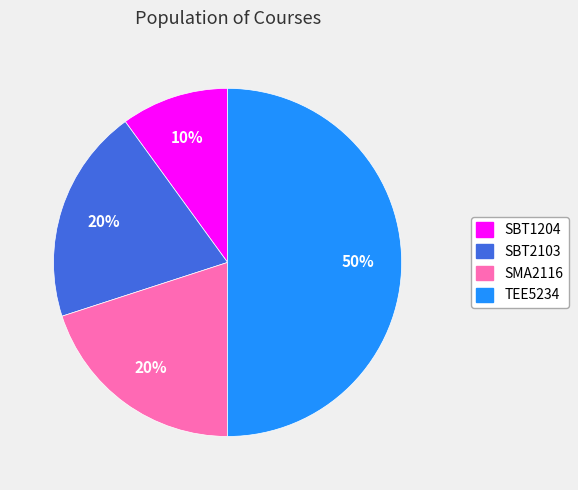

Does SBT1204 account for over 50% of the chart?

No